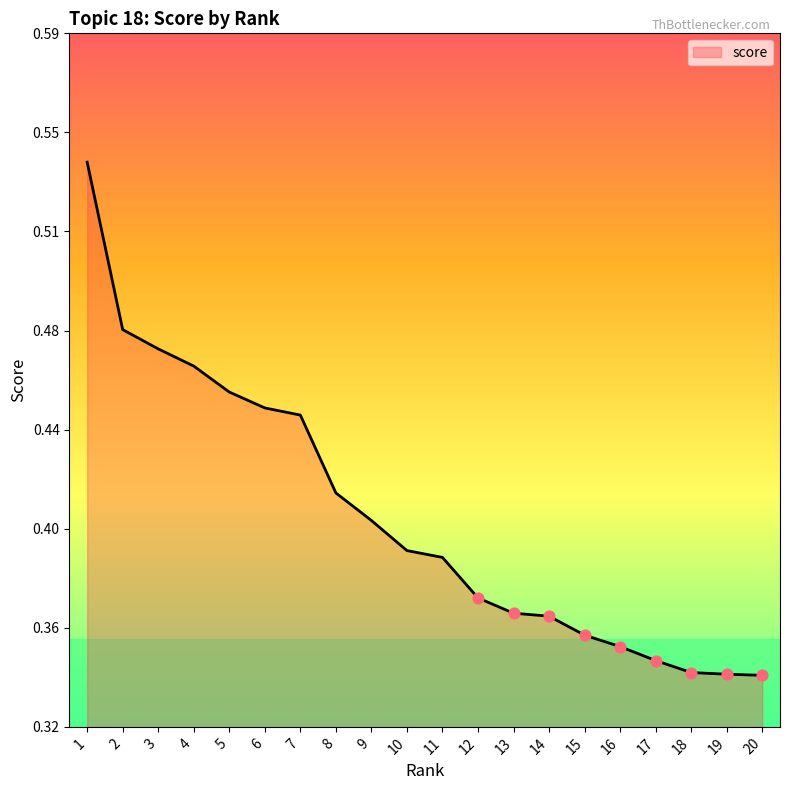

Between 14 and 12, which is larger?

12